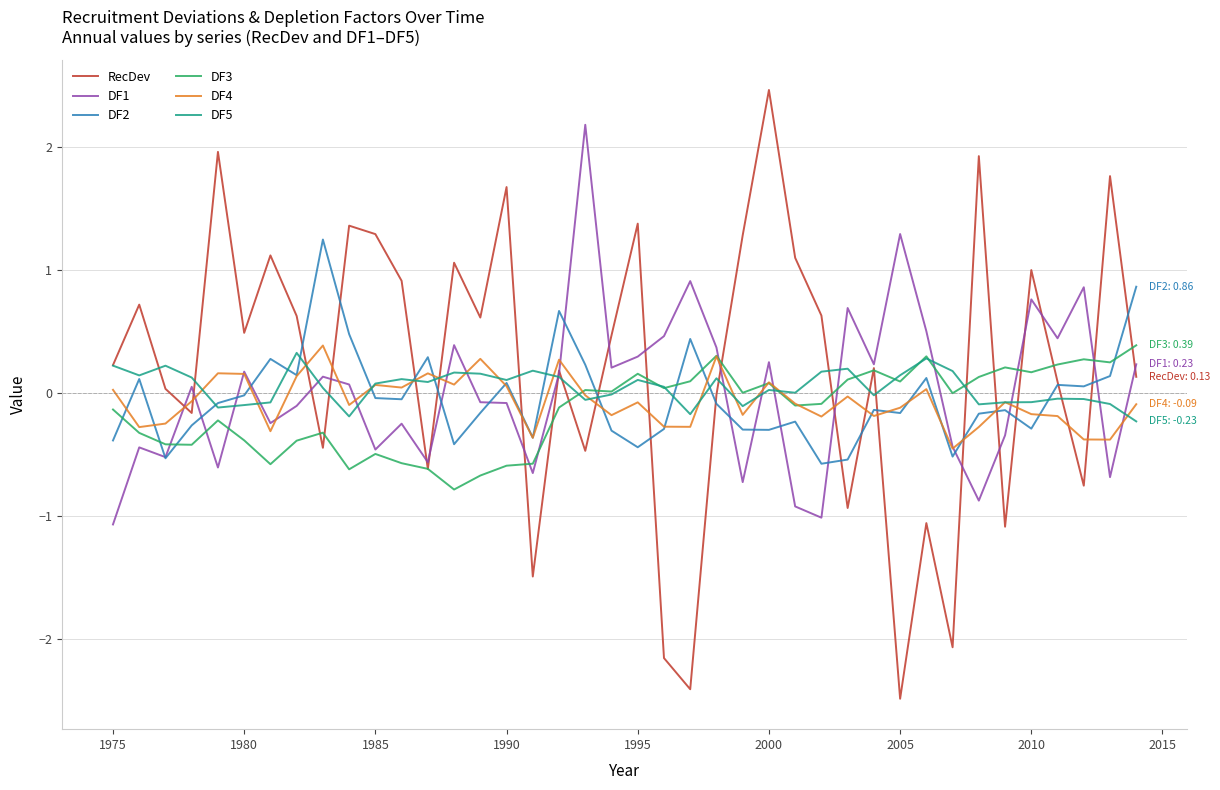

What is the smallest value displayed?

-2.5